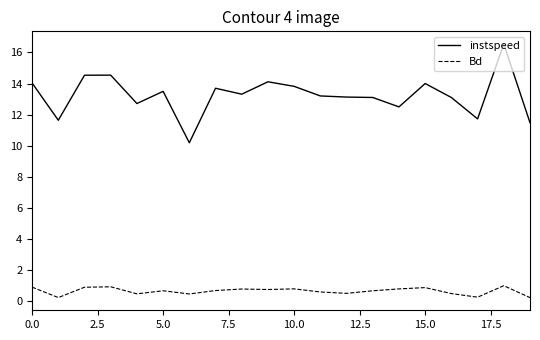

What is the highest value of the instspeed series?

16.5